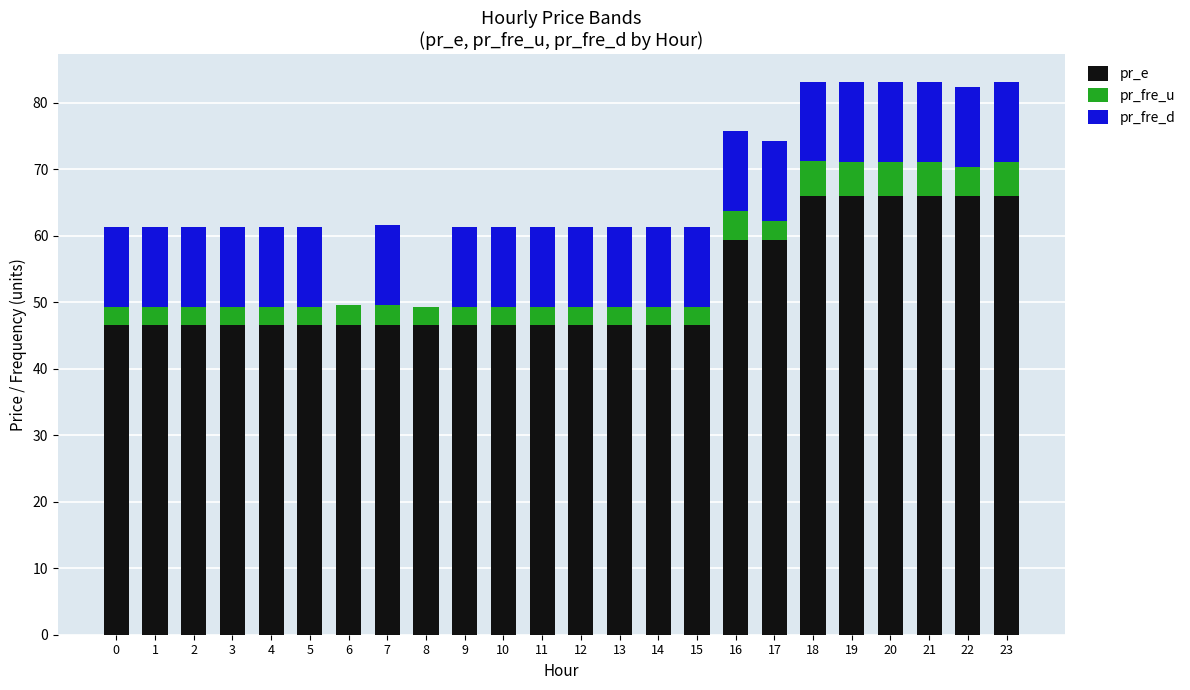

What is the total value across all series at 2?

61.3